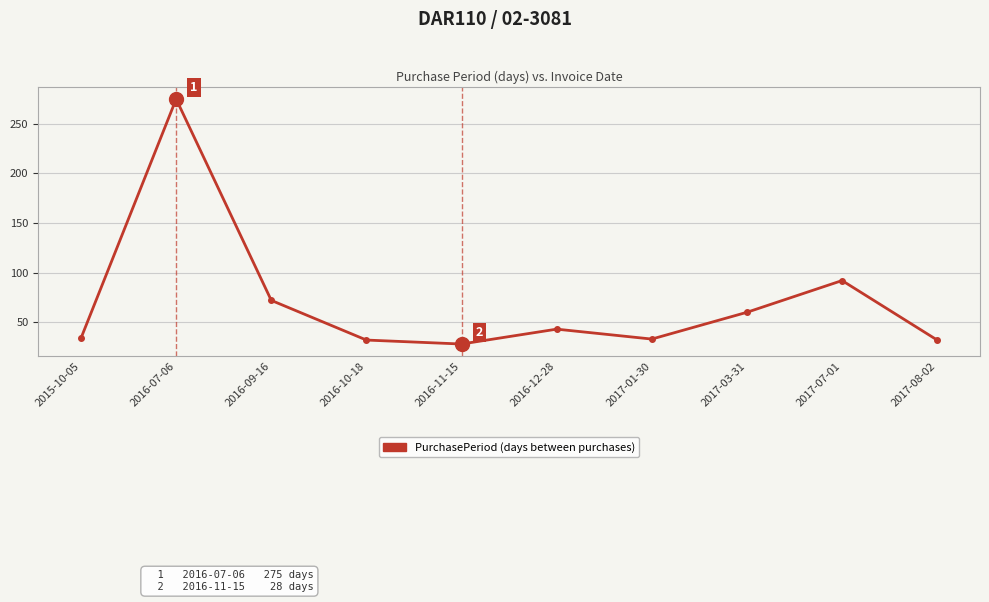

Approximately how many times larger is the value at 2017-08-02 compared to 2016-09-16?

0.4